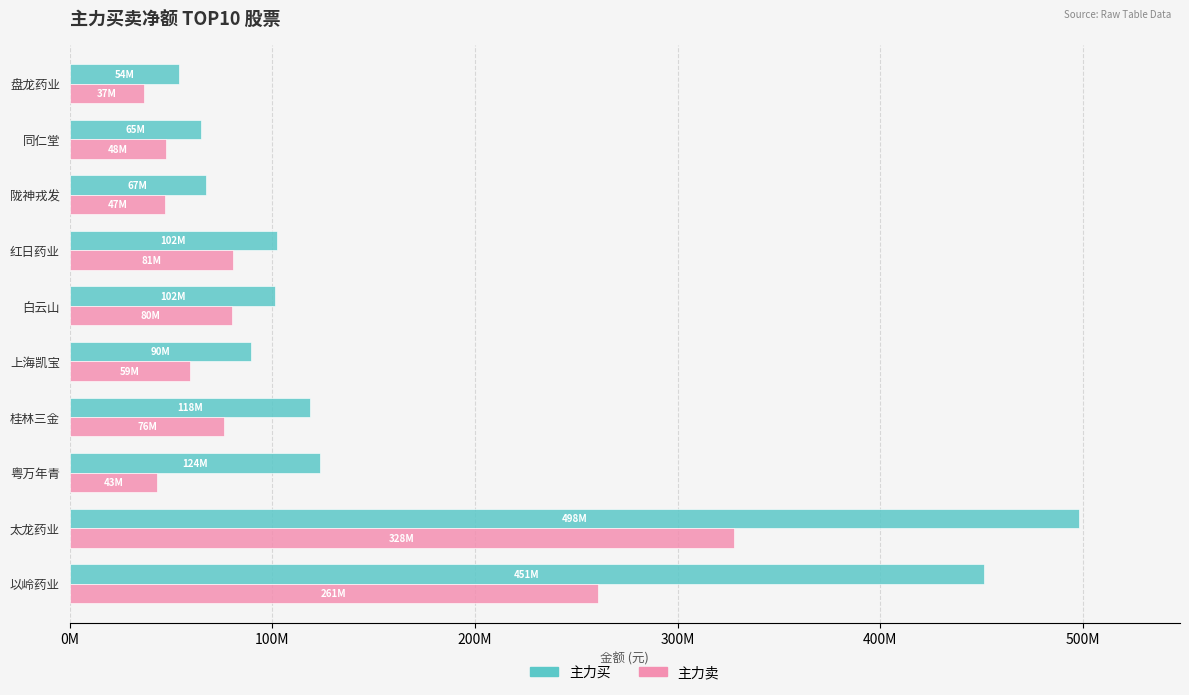

What are all the series names shown in the legend?

主力买, 主力卖